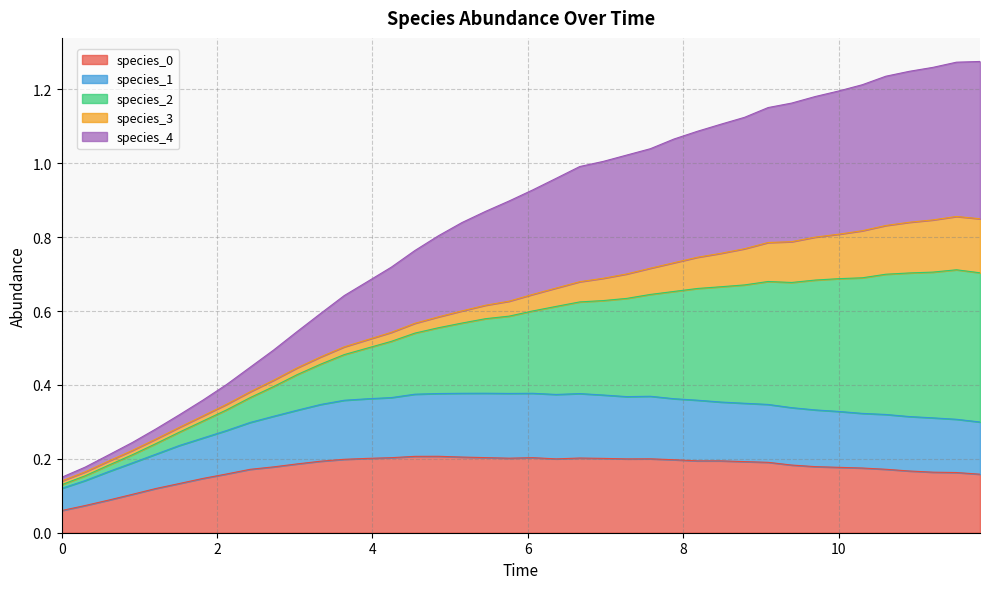

Which series changed the most between 3.6363636363636367 and 6.96969696969697?

species_2